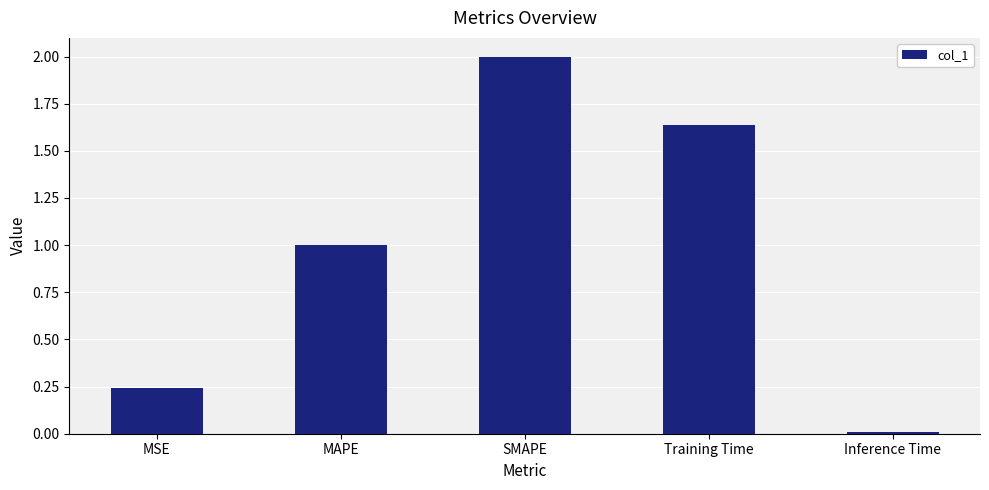

Rank the categories by value from highest to lowest.

SMAPE, Training Time, MAPE, MSE, Inference Time